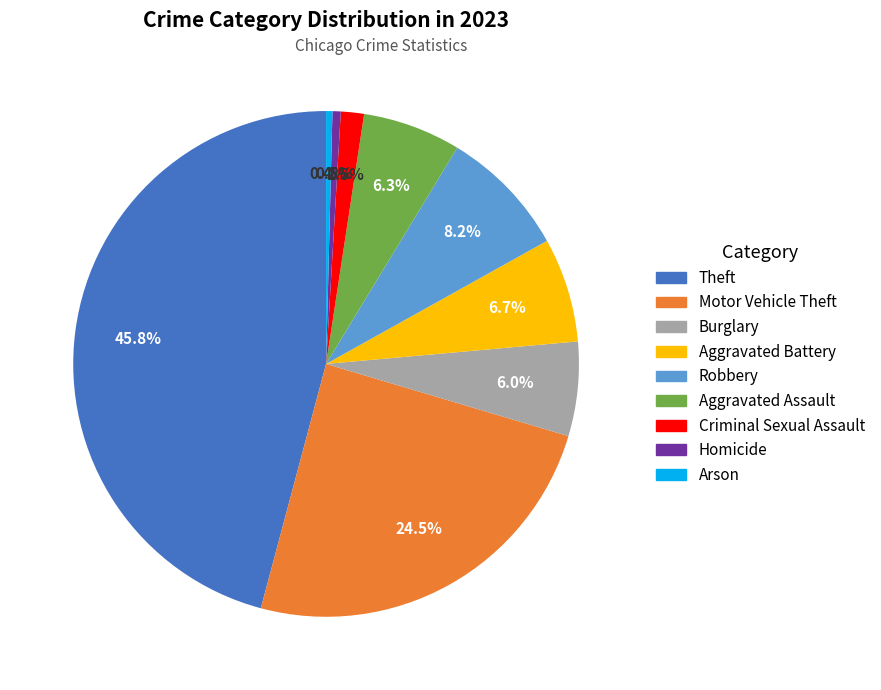

Is it true that Homicide is 10% of the pie?

False